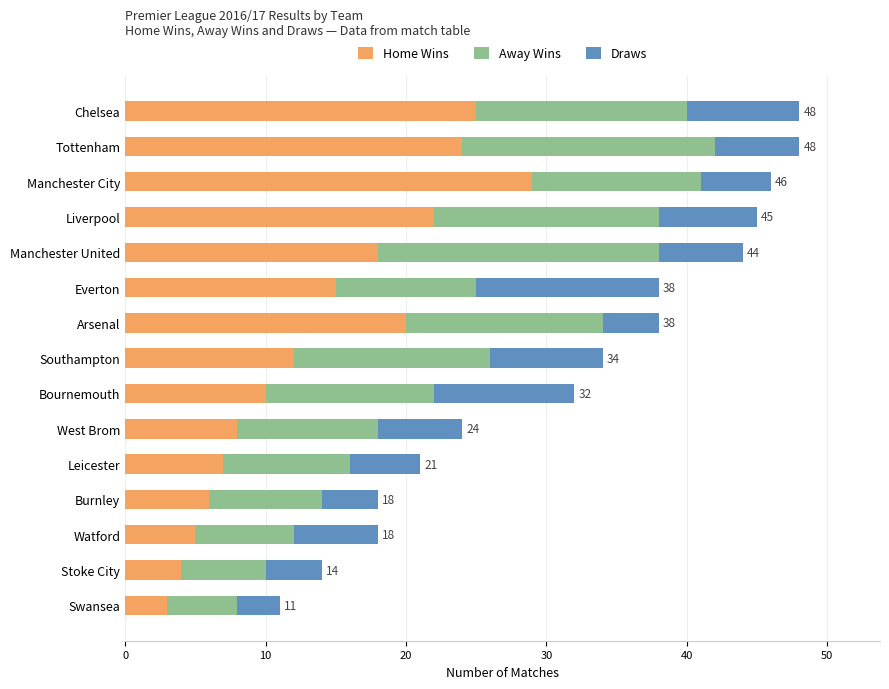

Which category has the highest value in the Home Wins series?

Manchester City